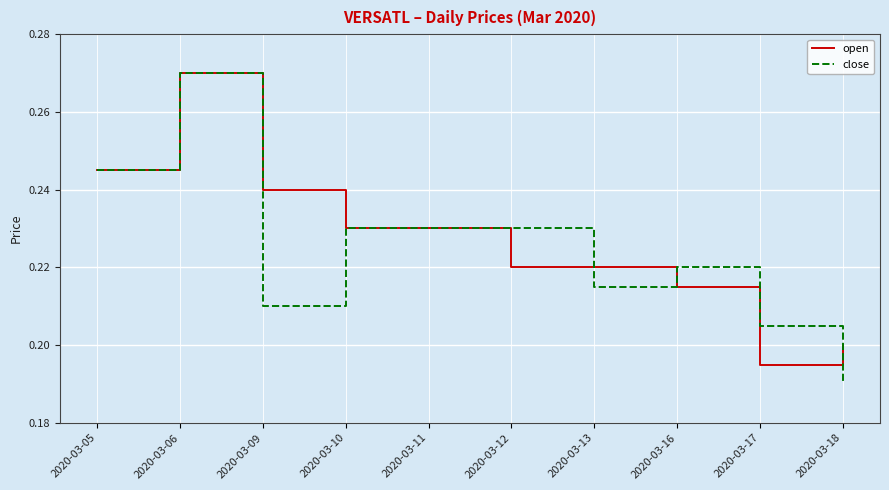

Which label corresponds to the largest value in the chart?

2020-03-06